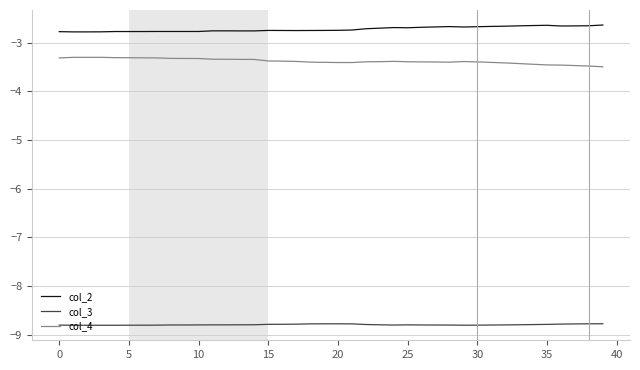

What is the highest value of the col_2 series?

-2.6